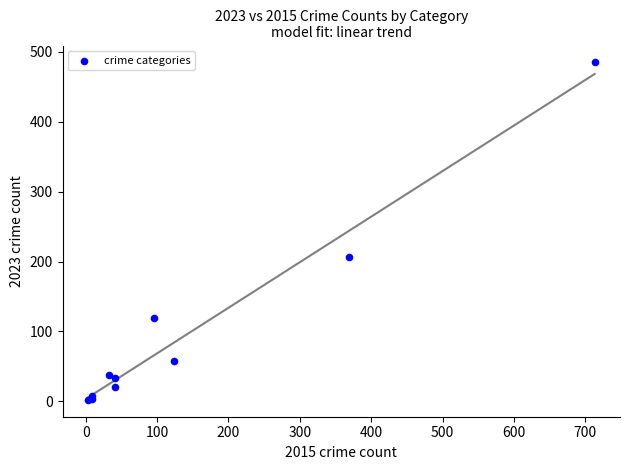

What Y value in the scatter plot is closest to 243?

207